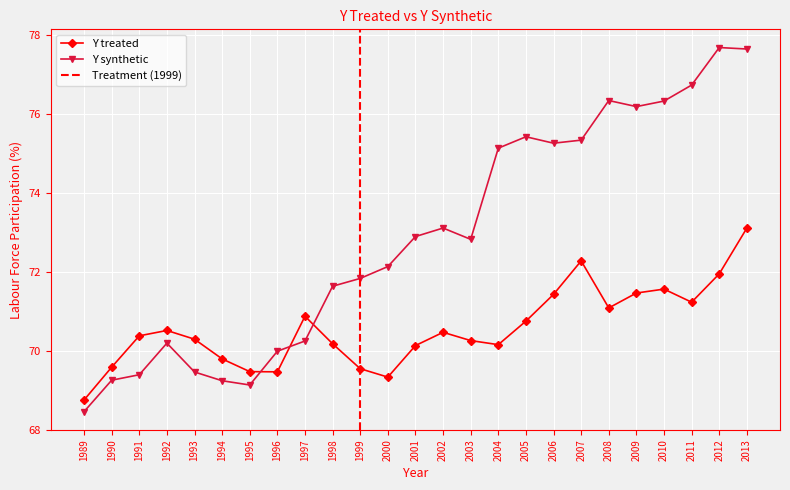

What is the difference between the maximum and minimum values in the Y treated series?

4.4